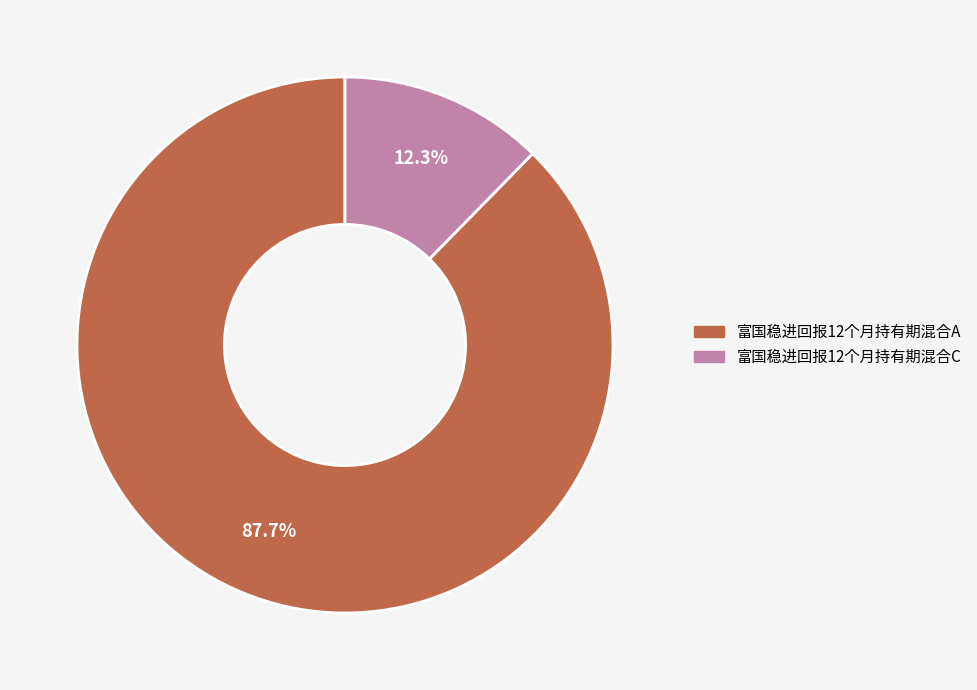

Which slice is the smallest?

富国稳进回报12个月持有期混合C